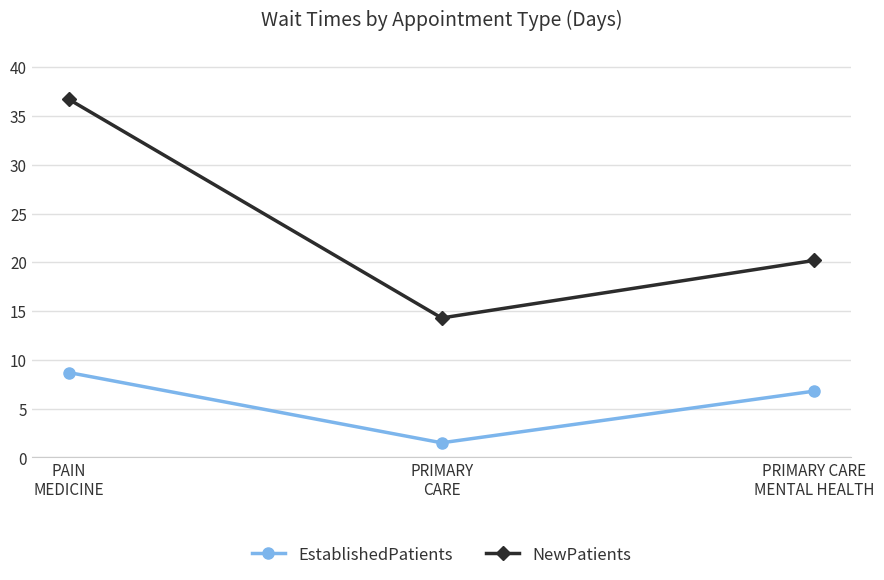

Does the chart display data point markers on the line(s)?

Yes